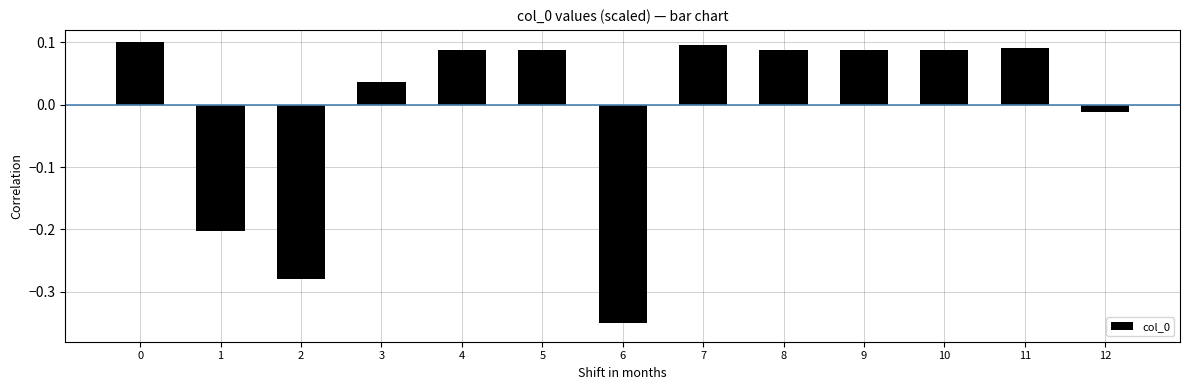

What is the change in value from 7 to 12?

-0.1